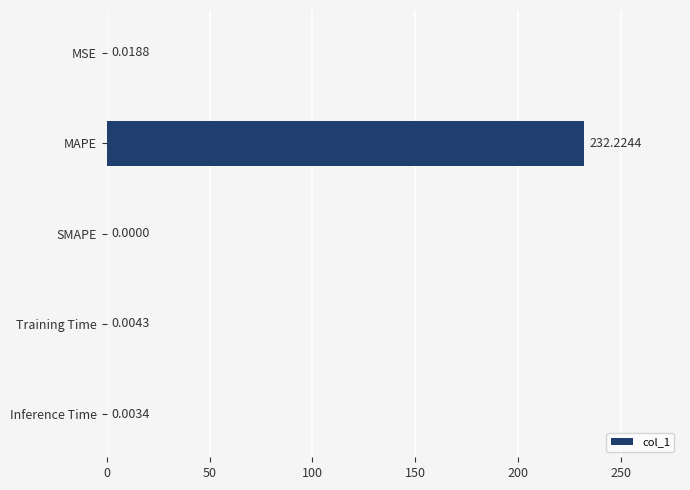

Which label corresponds to the largest value in the chart?

MAPE